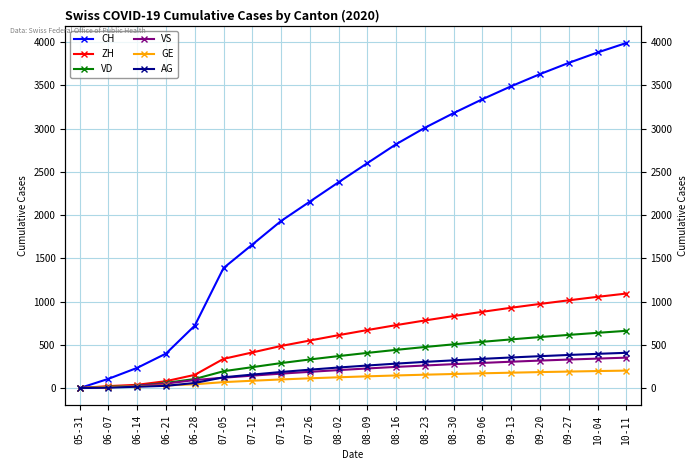

Rank the categories by CH value from highest to lowest.

10-11, 10-04, 09-27, 09-20, 09-13, 09-06, 08-30, 08-23, 08-16, 08-09, 08-02, 07-26, 07-19, 07-12, 07-05, 06-28, 06-21, 06-14, 06-07, 05-31